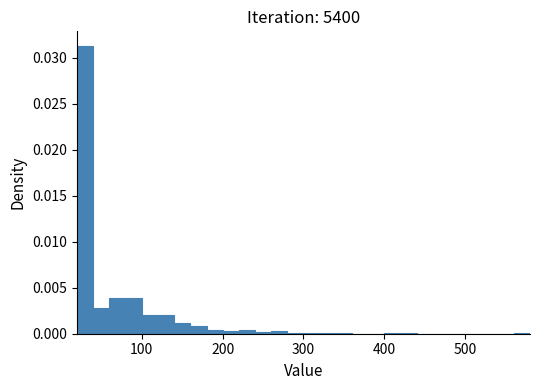

Around what value on the x-axis is the tallest bar? Give the approximate position of its centre, as read against the axis.

30